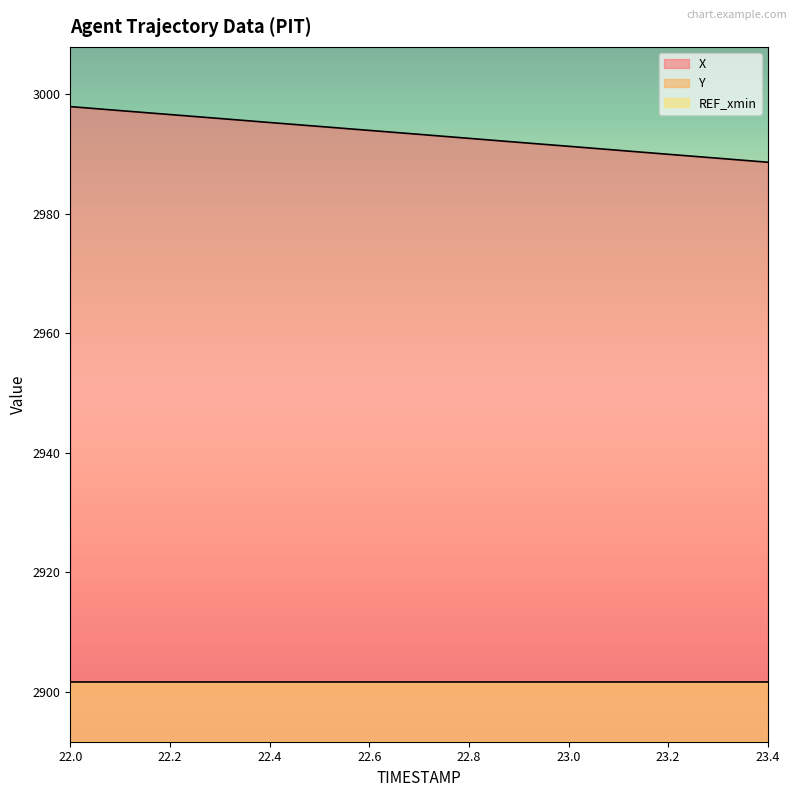

What position from the right is 22.4?

11